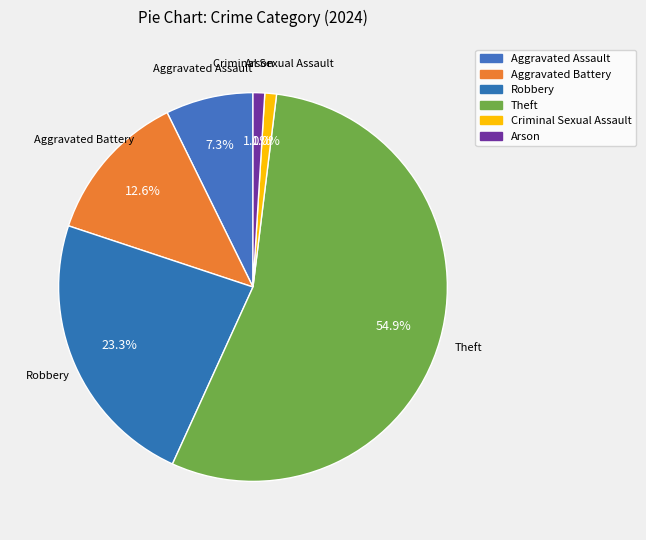

Count the number of slices in the pie.

6